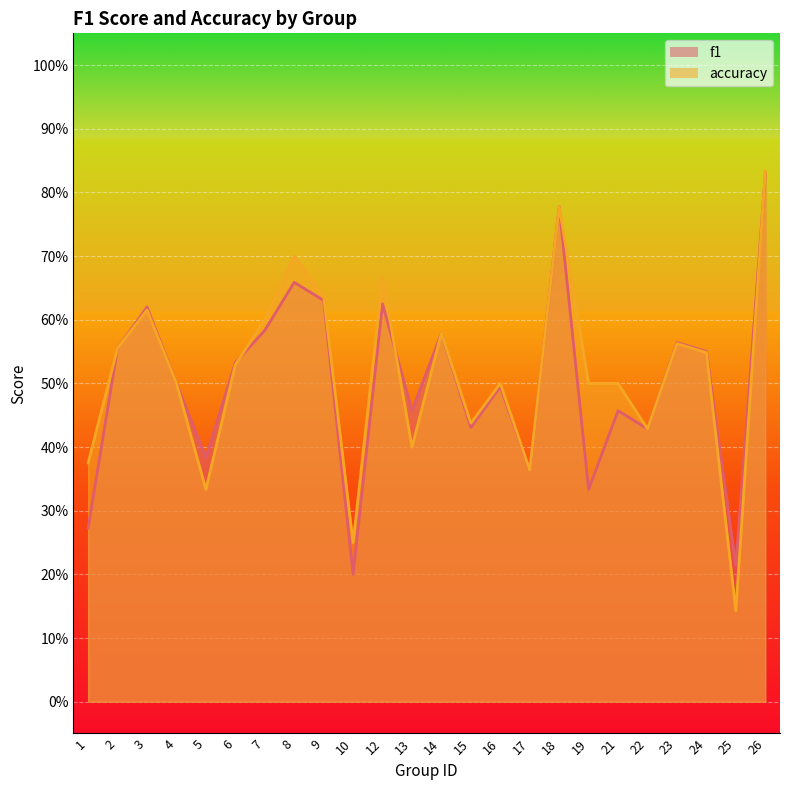

How many accuracy values are between 0 and 1?

24